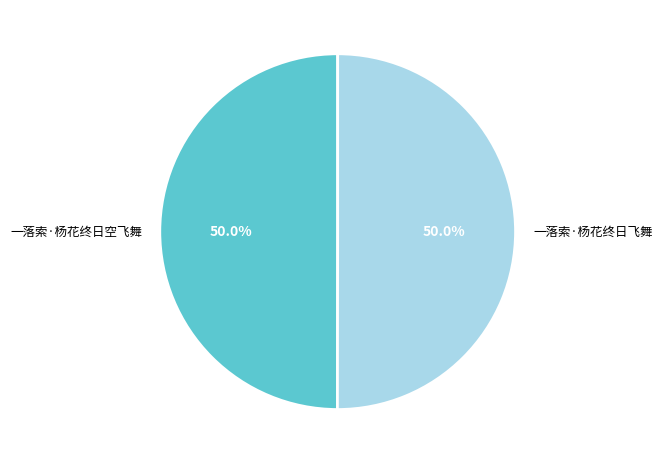

To the nearest percent, what portion does 一落索·杨花终日空飞舞 represent?

50%